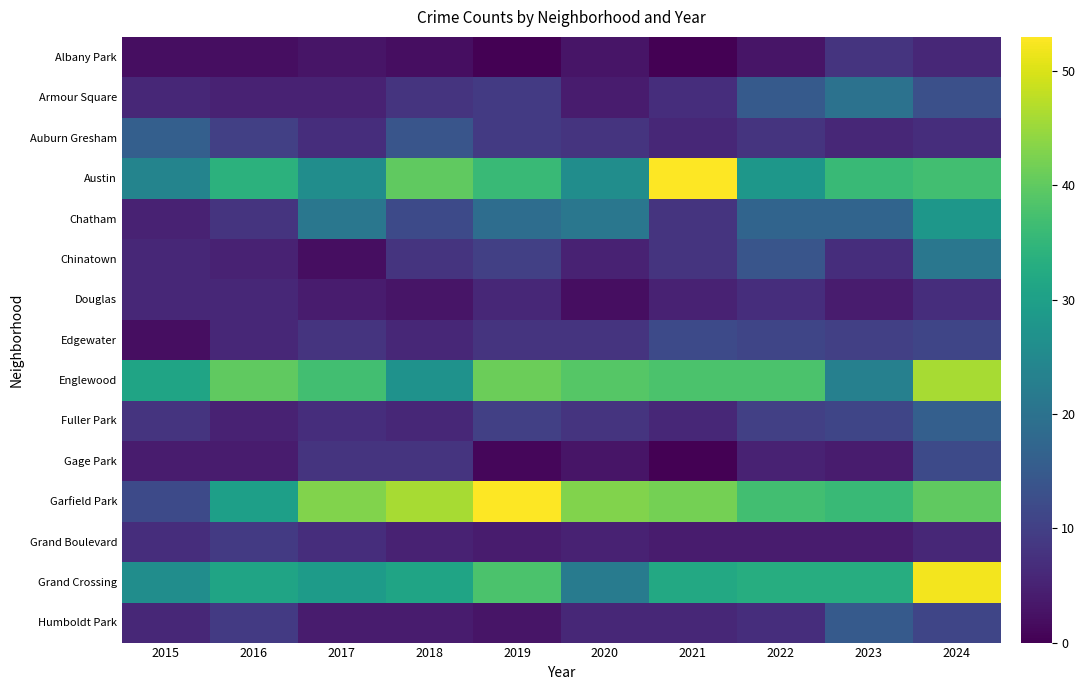

Rank the series by their maximum value, from lowest to highest.

Douglas, Albany Park, Grand Boulevard, Edgewater, Gage Park, Humboldt Park, Auburn Gresham, Fuller Park, Armour Square, Chinatown, Chatham, Englewood, Grand Crossing, Austin, Garfield Park